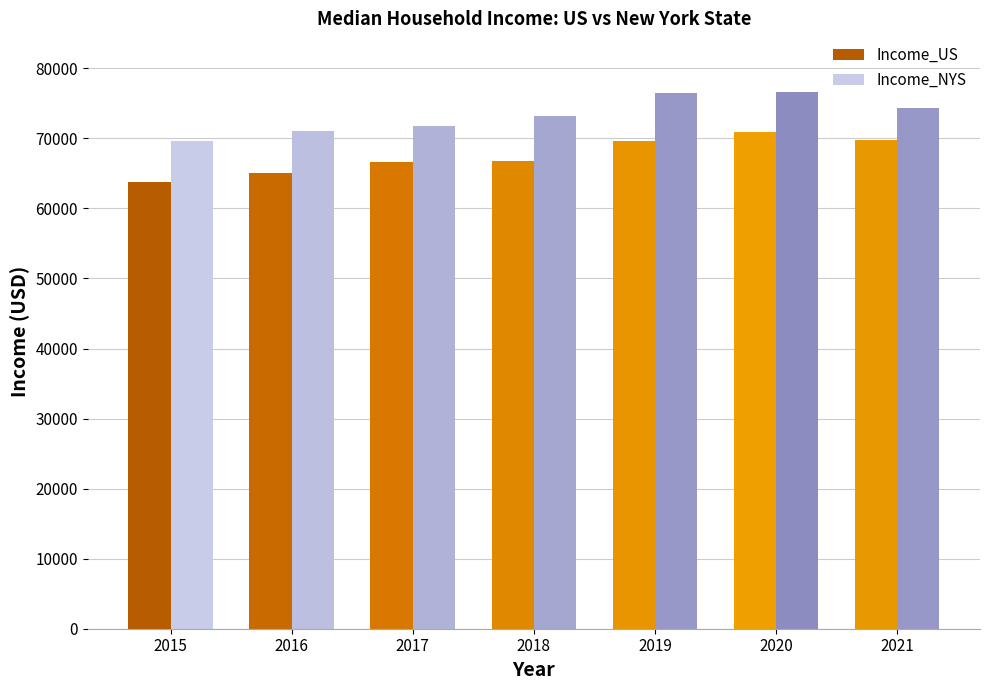

What is the total value across all series at 2016?

136078